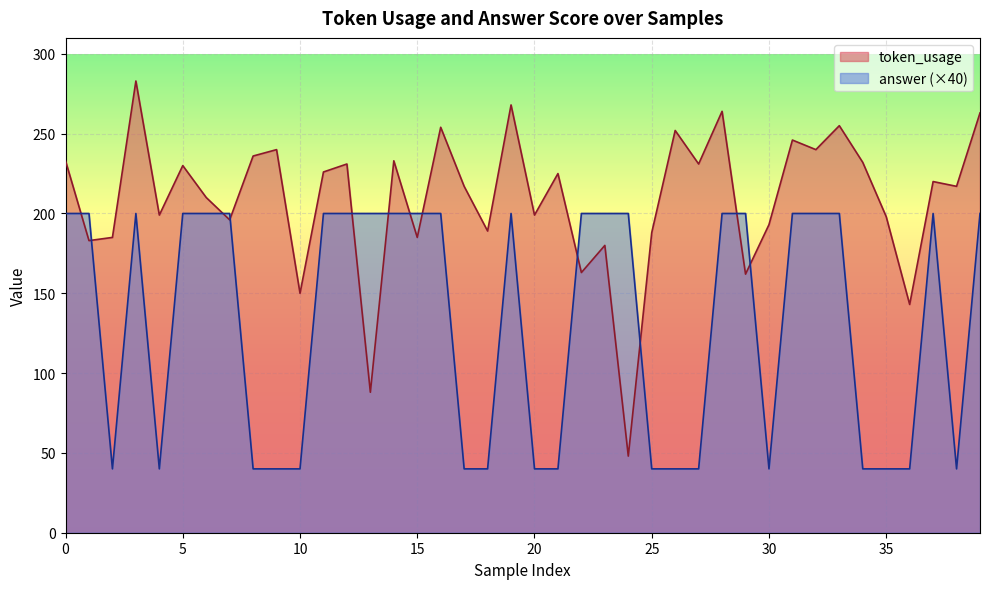

What is the maximum value for answer?

200